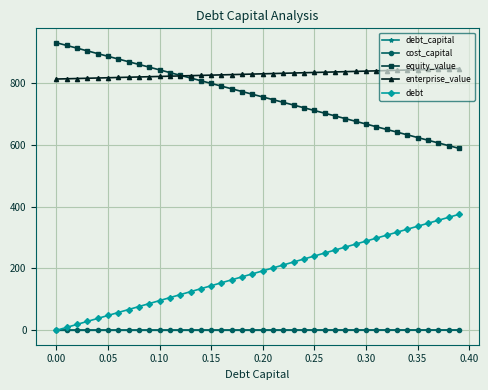

Which series has the largest total across all categories?

enterprise_value